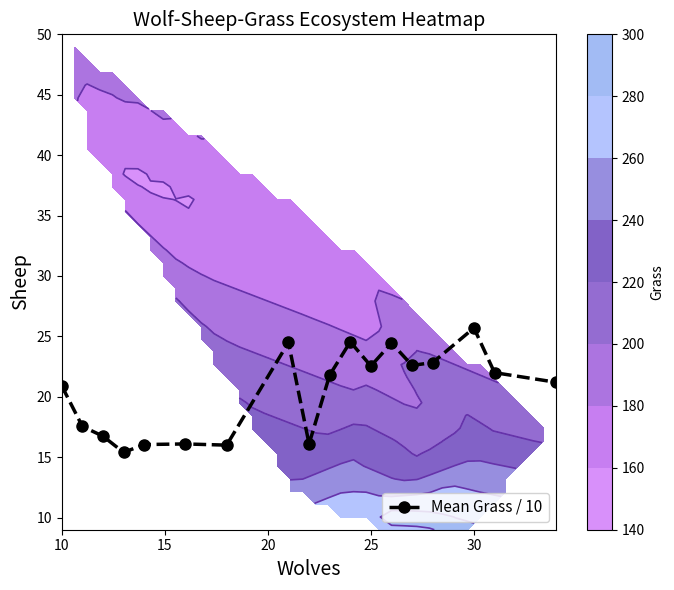

True or false: the data shows 23.1 at 25.

False